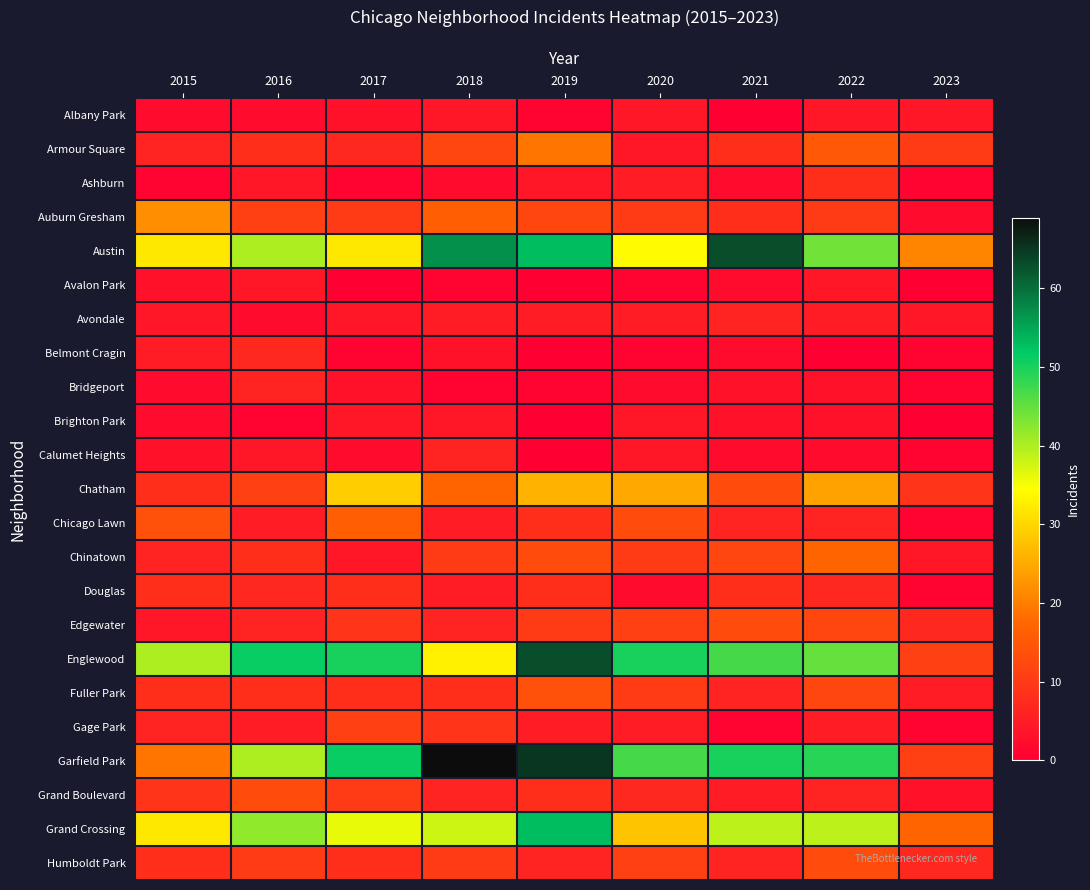

Reading left to right, what are all the values shown in this chart?

Albany Park: 2015=2	2016=2	2017=3	2018=4	2019=1	2020=4	2021=0	2022=4	2023=4
Armour Square: 2015=6	2016=8	2017=7	2018=12	2019=19	2020=4	2021=8	2022=15	2023=10
Ashburn: 2015=1	2016=4	2017=1	2018=2	2019=4	2020=5	2021=2	2022=8	2023=1
Auburn Gresham: 2015=22	2016=11	2017=10	2018=16	2019=12	2020=10	2021=8	2022=10	2023=2
Austin: 2015=32	2016=40	2017=32	2018=57	2019=53	2020=34	2021=63	2022=44	2023=21
Avalon Park: 2015=3	2016=4	2017=0	2018=1	2019=0	2020=1	2021=2	2022=4	2023=0
Avondale: 2015=4	2016=2	2017=4	2018=5	2019=5	2020=5	2021=6	2022=5	2023=4
Belmont Cragin: 2015=5	2016=7	2017=1	2018=3	2019=0	2020=1	2021=2	2022=0	2023=1
Bridgeport: 2015=2	2016=6	2017=3	2018=1	2019=1	2020=2	2021=3	2022=3	2023=1
Brighton Park: 2015=2	2016=1	2017=4	2018=4	2019=0	2020=4	2021=3	2022=3	2023=0
Calumet Heights: 2015=3	2016=4	2017=2	2018=6	2019=0	2020=4	2021=2	2022=2	2023=1
Chatham: 2015=8	2016=11	2017=29	2018=17	2019=26	2020=25	2021=13	2022=24	2023=9
Chicago Lawn: 2015=14	2016=5	2017=16	2018=5	2019=8	2020=13	2021=6	2022=6	2023=1
Chinatown: 2015=6	2016=8	2017=4	2018=10	2019=13	2020=10	2021=12	2022=17	2023=4
Douglas: 2015=8	2016=7	2017=8	2018=5	2019=8	2020=2	2021=8	2022=7	2023=1
Edgewater: 2015=4	2016=6	2017=9	2018=6	2019=10	2020=11	2021=13	2022=12	2023=7
Englewood: 2015=40	2016=51	2017=50	2018=33	2019=63	2020=50	2021=47	2022=45	2023=11
Fuller Park: 2015=8	2016=8	2017=8	2018=8	2019=14	2020=10	2021=6	2022=12	2023=5
Gage Park: 2015=6	2016=5	2017=11	2018=9	2019=5	2020=5	2021=1	2022=5	2023=1
Garfield Park: 2015=19	2016=40	2017=51	2018=69	2019=65	2020=47	2021=50	2022=49	2023=11
Grand Boulevard: 2015=9	2016=13	2017=10	2018=6	2019=8	2020=7	2021=5	2022=6	2023=3
Grand Crossing: 2015=32	2016=42	2017=36	2018=38	2019=53	2020=28	2021=39	2022=39	2023=17
Humboldt Park: 2015=8	2016=10	2017=8	2018=10	2019=6	2020=11	2021=6	2022=13	2023=7